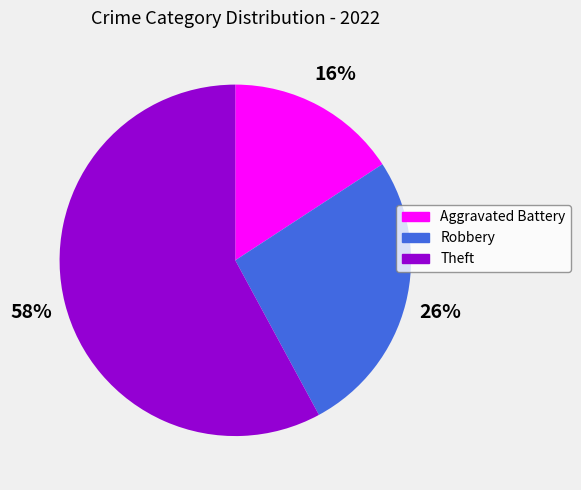

How many segments does this pie chart have?

3